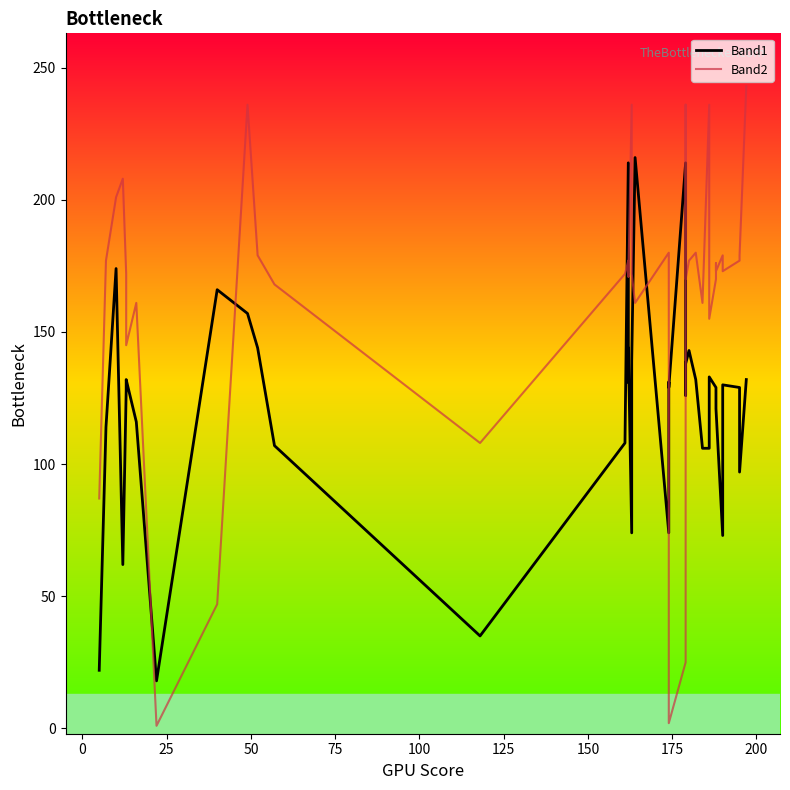

Is it true that Band2 equals 97 at 200?

False